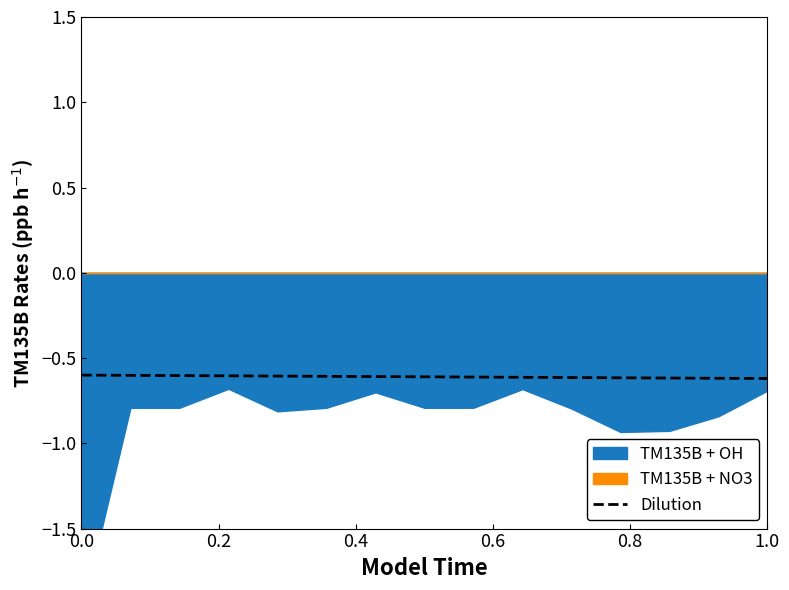

How many lines are shown in the chart?

1